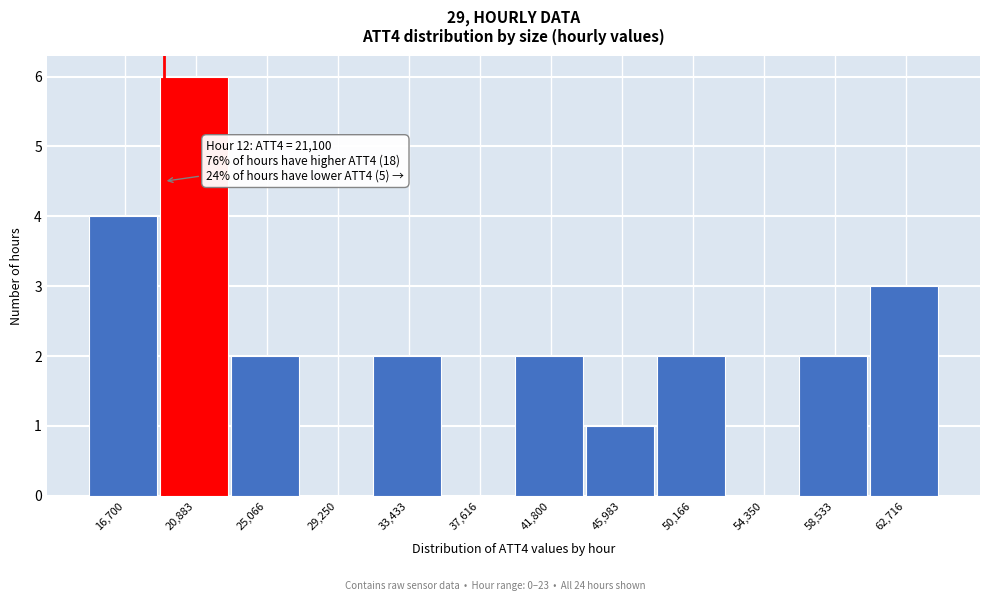

Reading left to right, transcribe all the data shown in this chart.

16,700=4	20,883=6	25,066=2	29,250=0	33,433=2	37,616=0	41,800=2	45,983=1	50,166=2	54,350=0	58,533=2	62,716=3